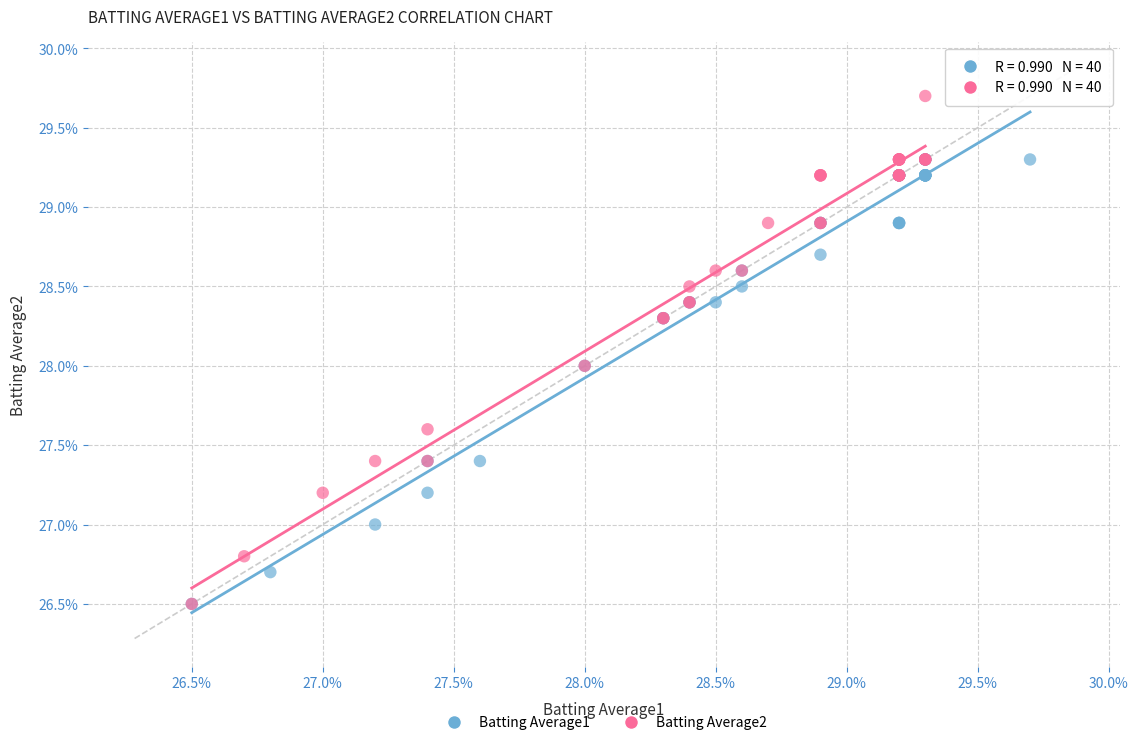

What are all the series names shown in the legend?

Batting Average1, Batting Average2